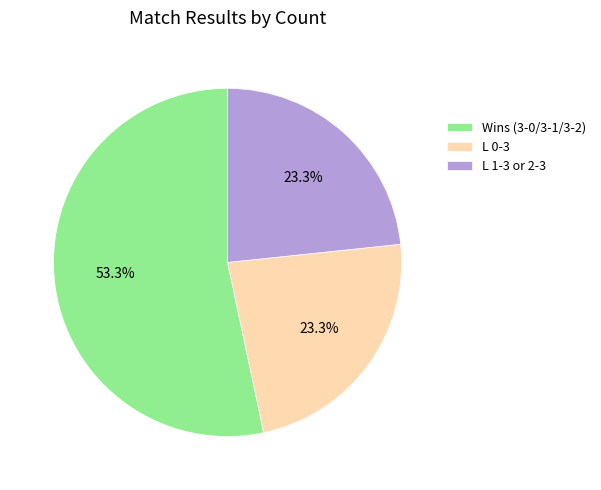

Approximately how many times larger is the value at Wins (3-0/3-1/3-2) compared to L 0-3?

2.3